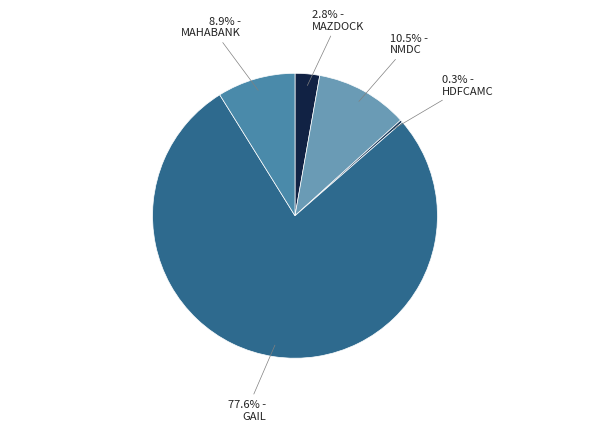

Rank the categories by value from lowest to highest.

HDFCAMC, MAZDOCK, MAHABANK, NMDC, GAIL